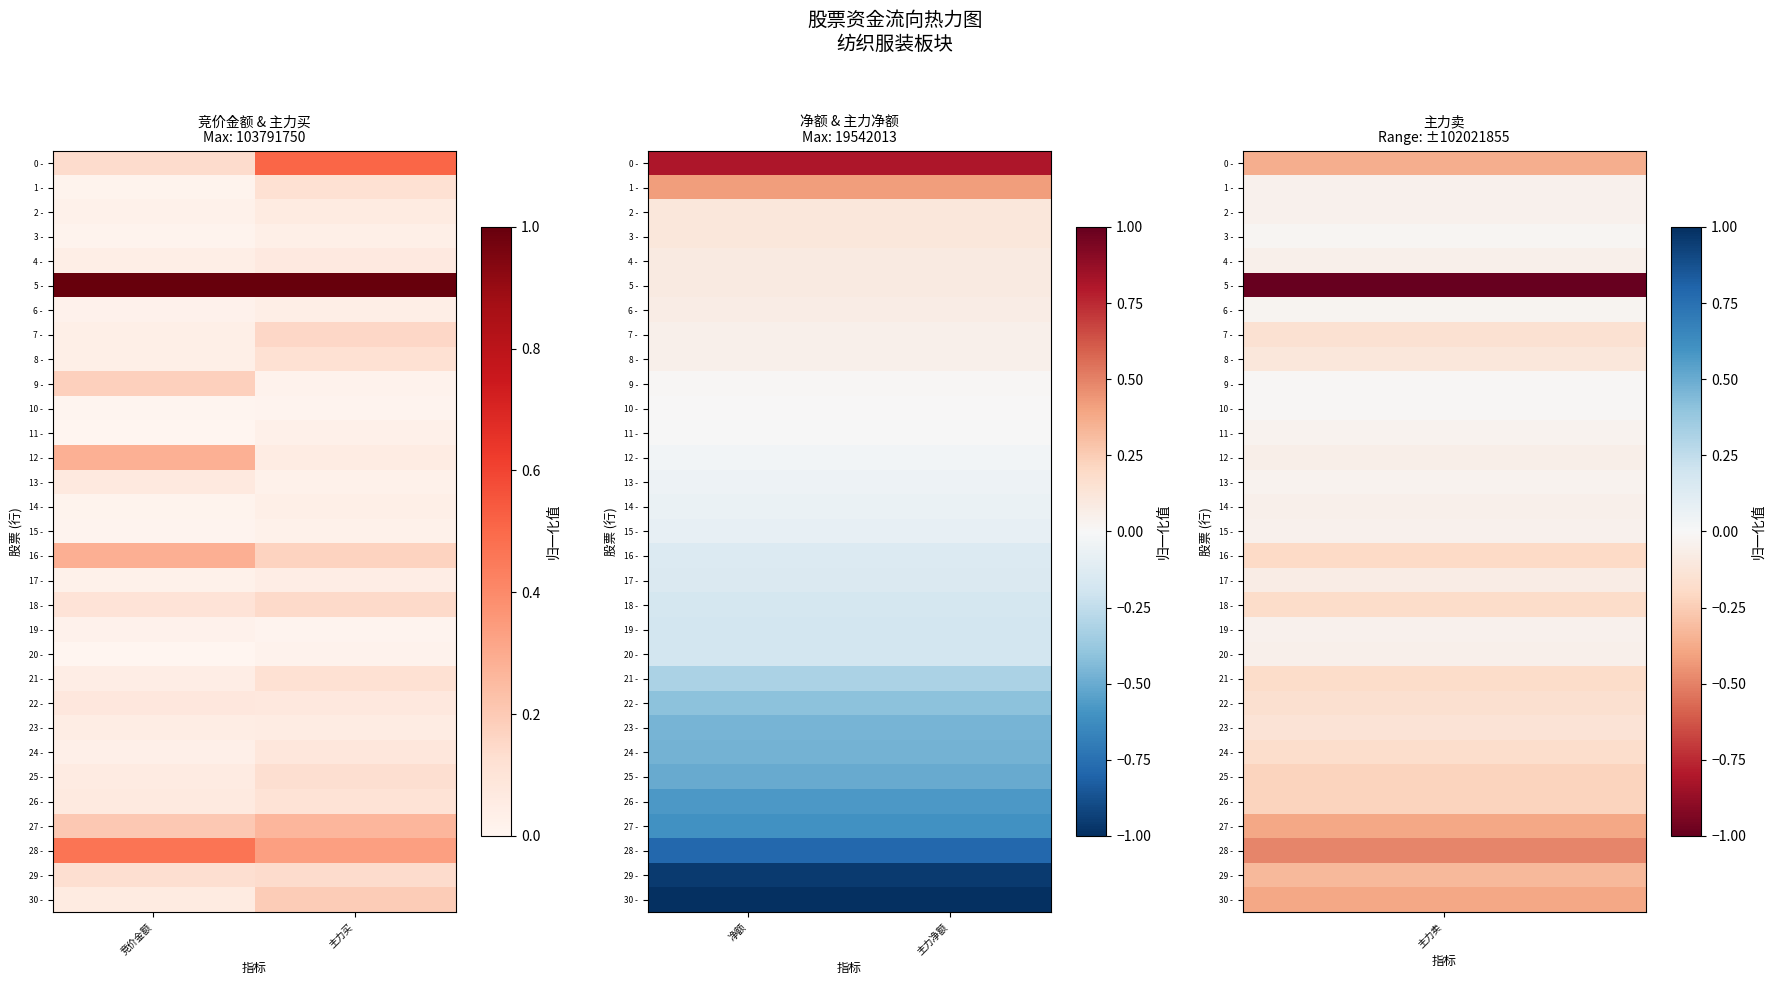

Which series has the largest total across all categories?

0 -